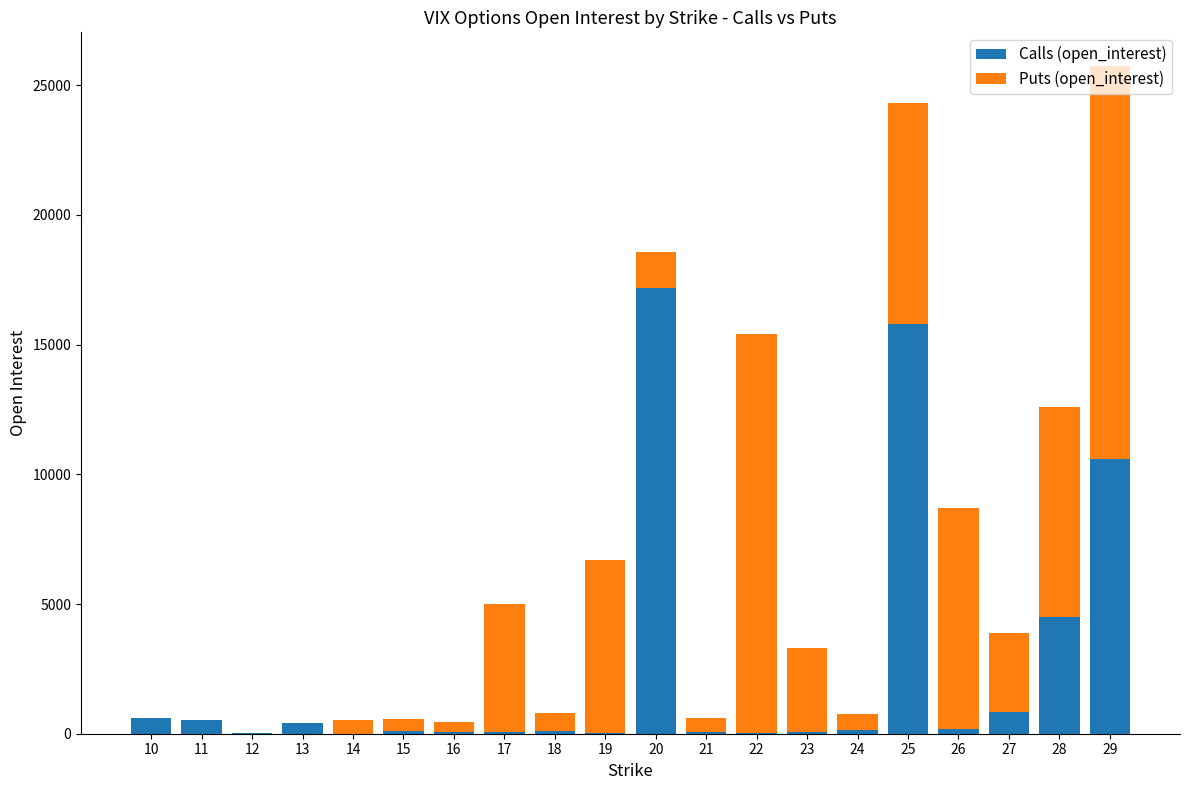

What is the sum of all Calls (open_interest) values?

51308